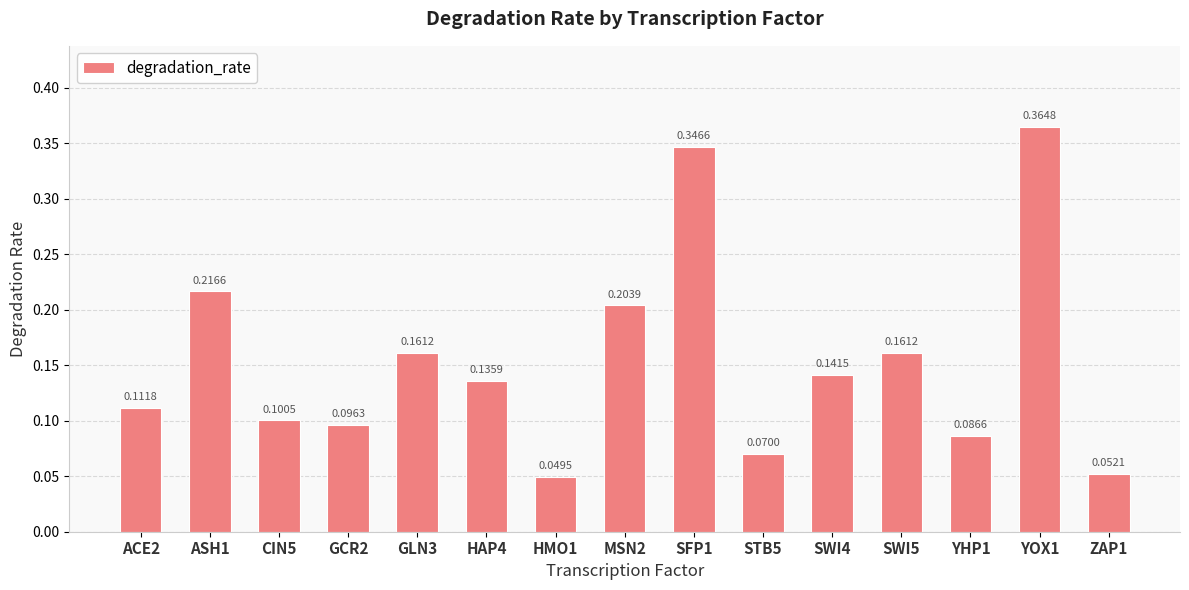

At which category does the chart reach its peak across all series?

YOX1